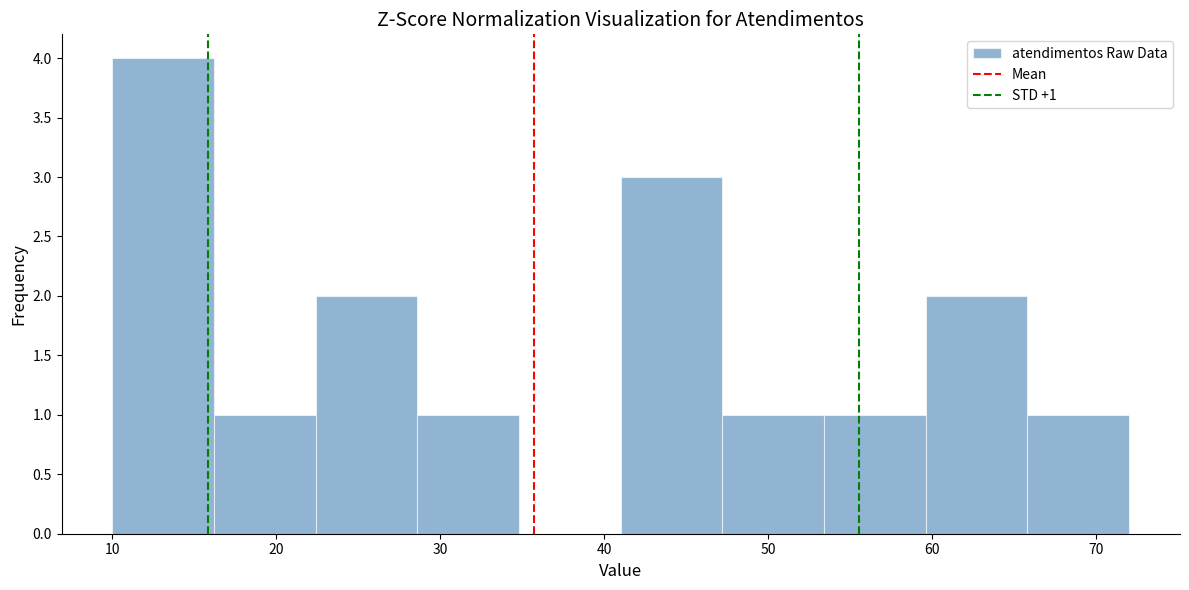

Over which range of the x-axis is the bar tallest?

10.0 to 16.2